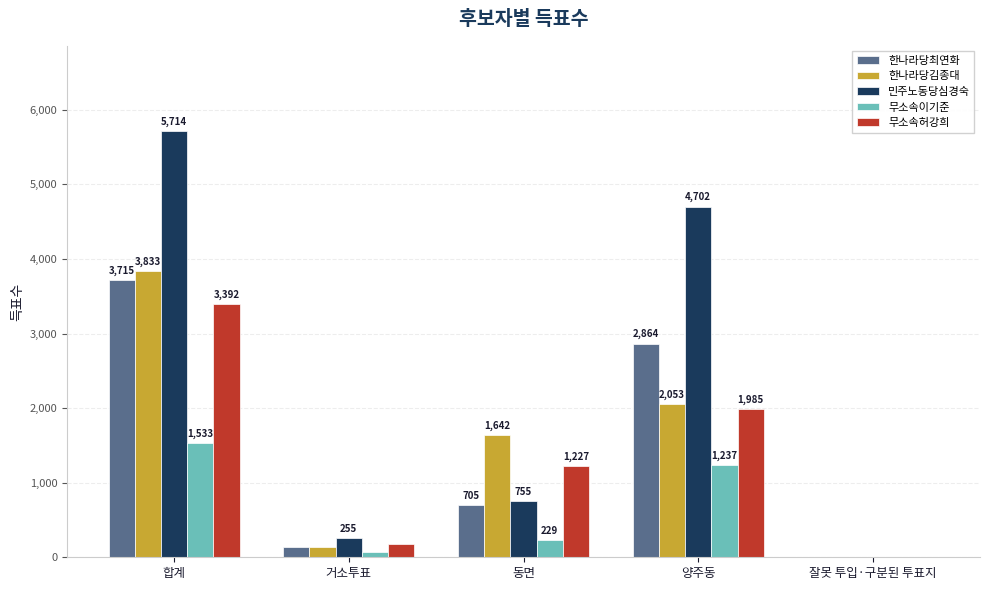

What is the sum of the 민주노동당심경숙 values at 양주동 and 합계?

10416